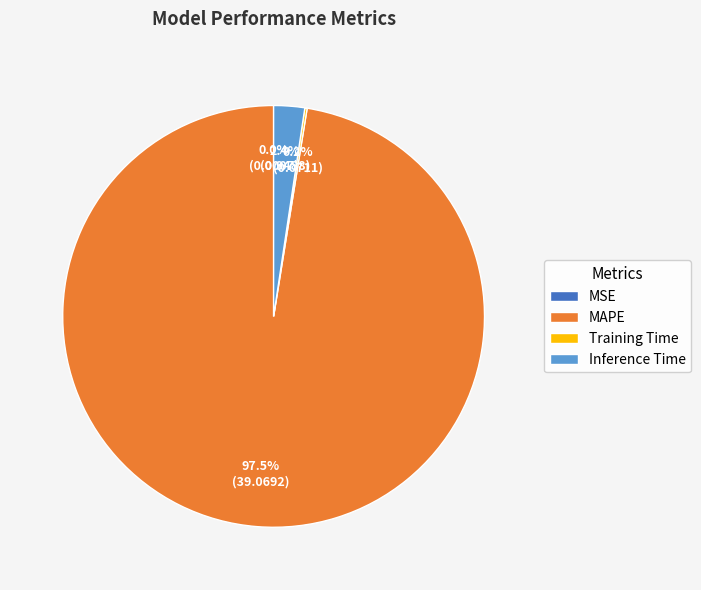

Is there any slice that represents more than half of the pie?

Yes